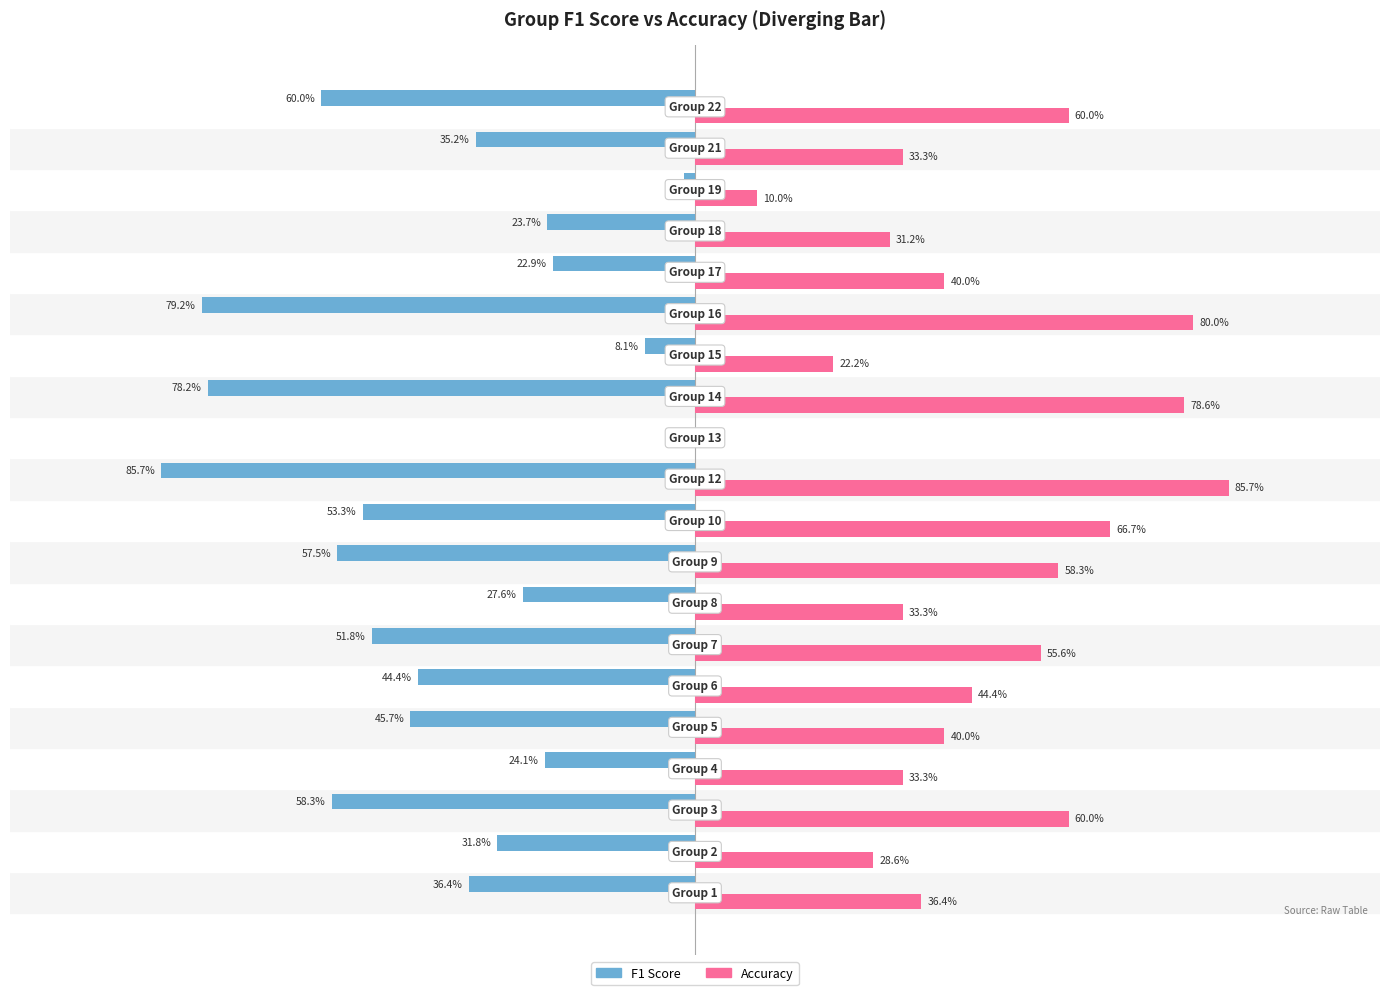

The f1 series shows -0.2 at 14. True or false?

False